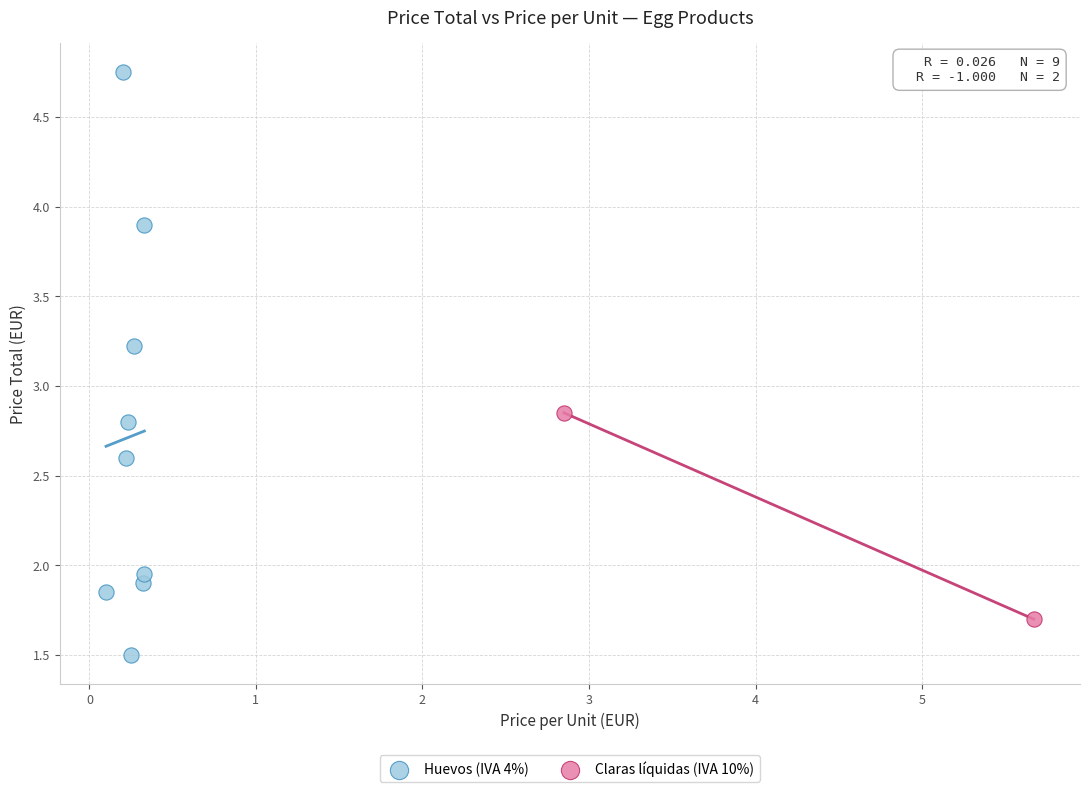

Which series contains the lowest Y value?

Huevos (IVA 4%)